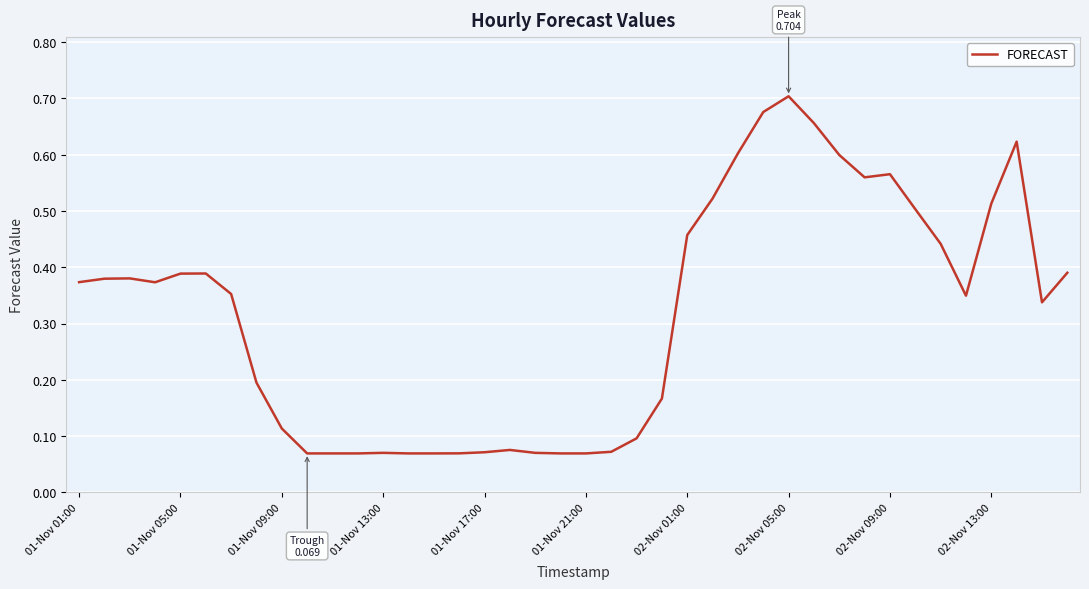

Is it true that the value at 02-Nov 09:00 is 0.8?

False